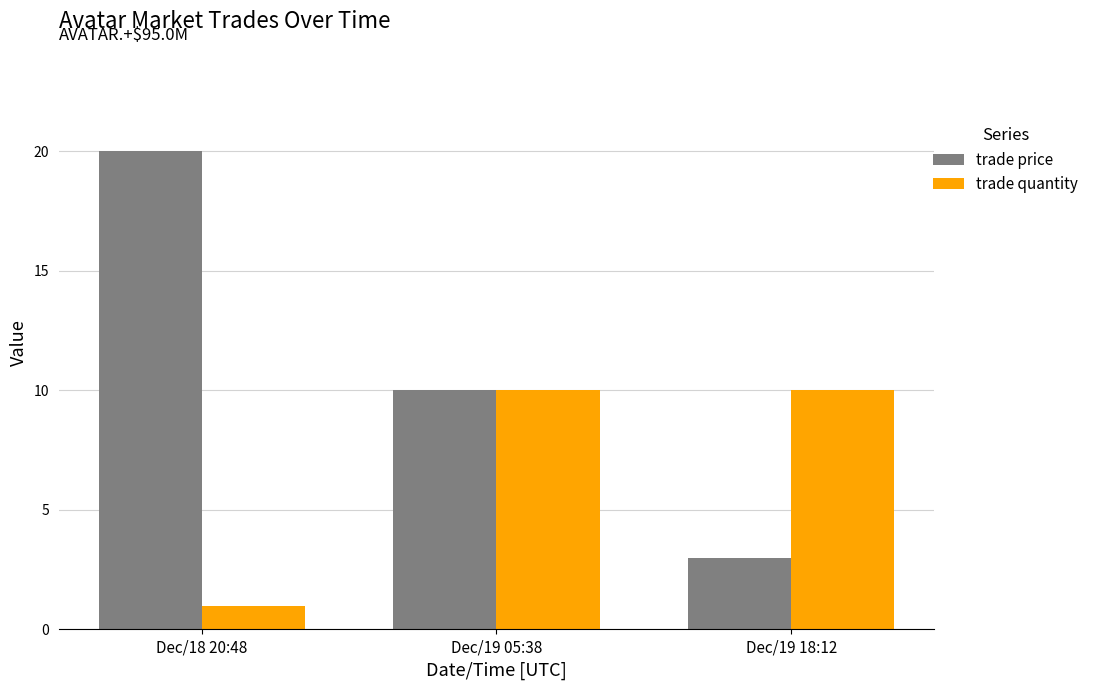

Reading left to right, list all the values displayed in this chart.

trade price: 20	10	3
trade quantity: 1	10	10